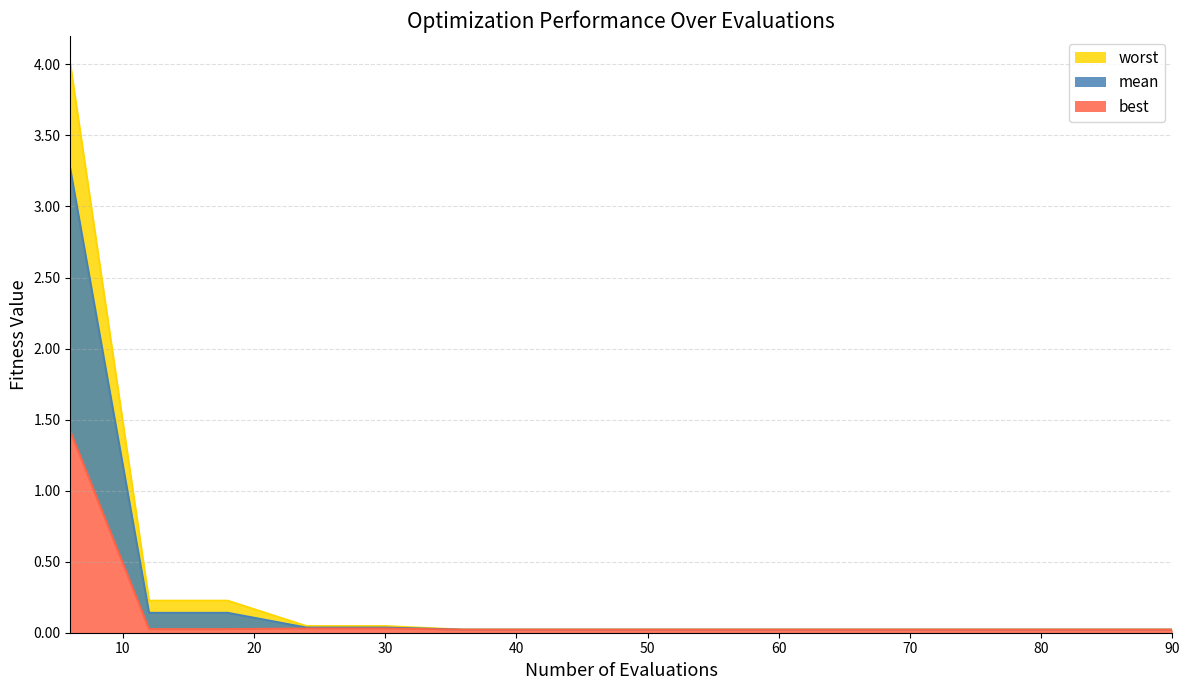

True or false: worst and best intersect in this chart.

False